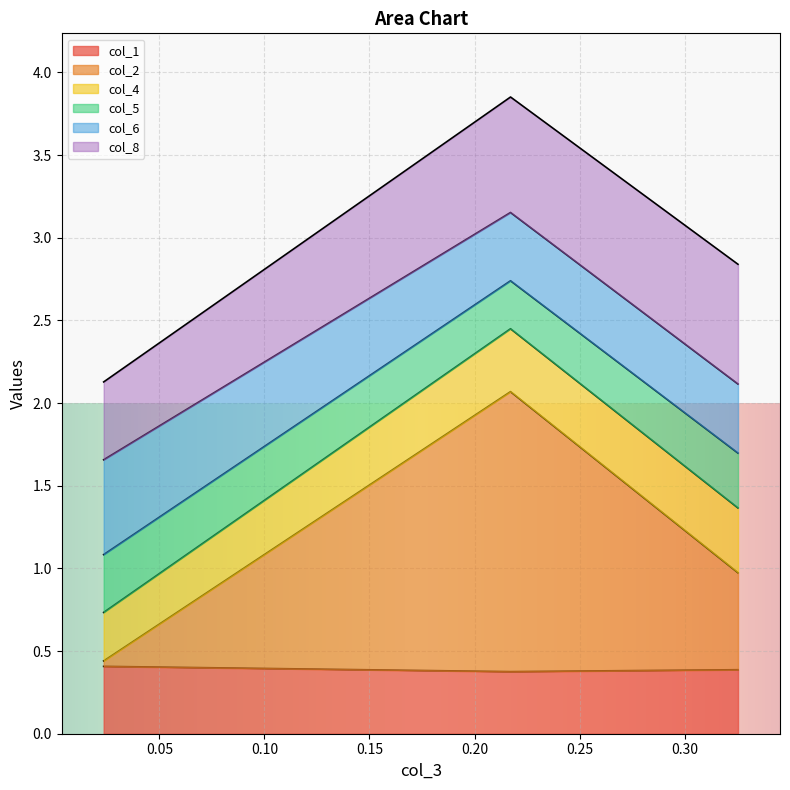

At how many categories does at least one series exceed 0?

3